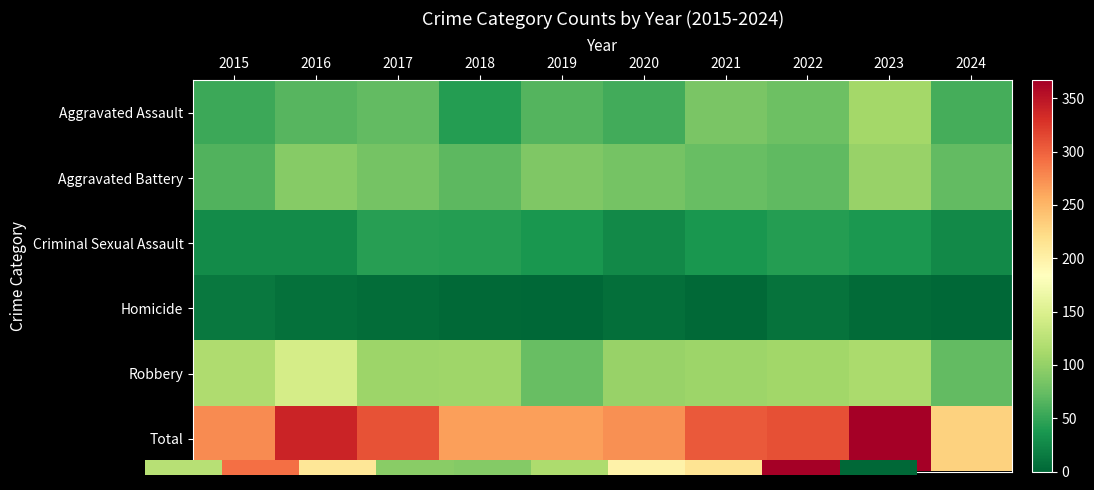

At how many categories does at least one series exceed 281?

5